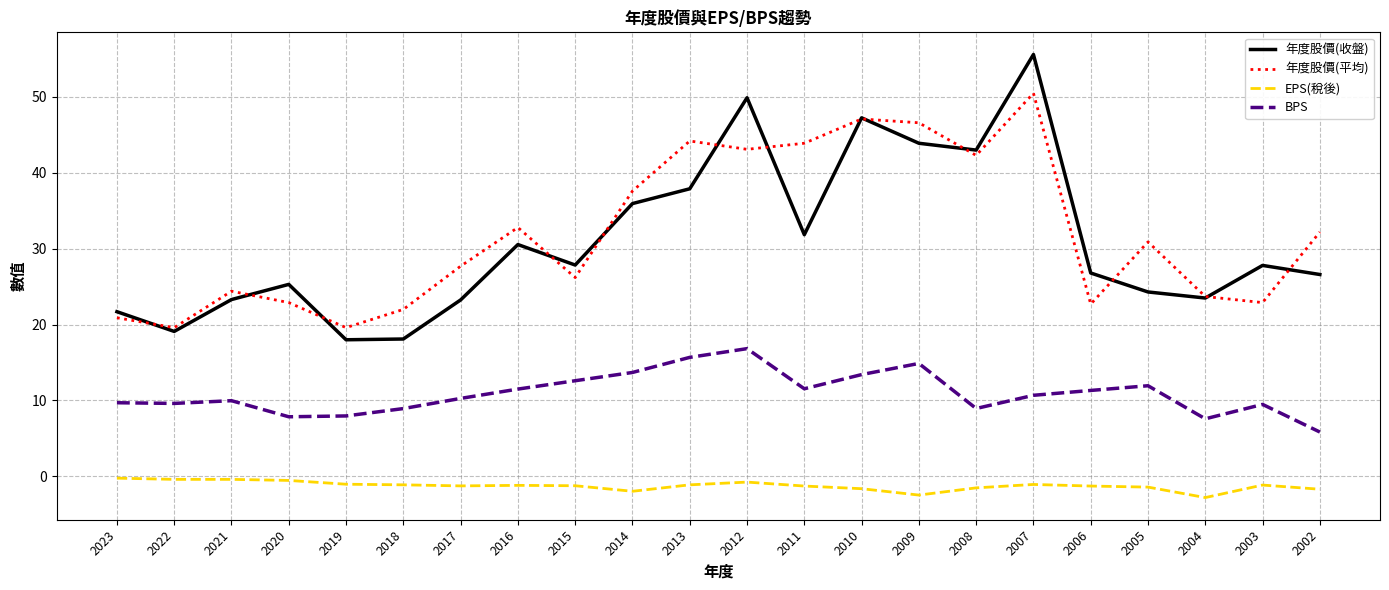

Between 2013 and 2005, which series saw the biggest shift?

年度股價(收盤)